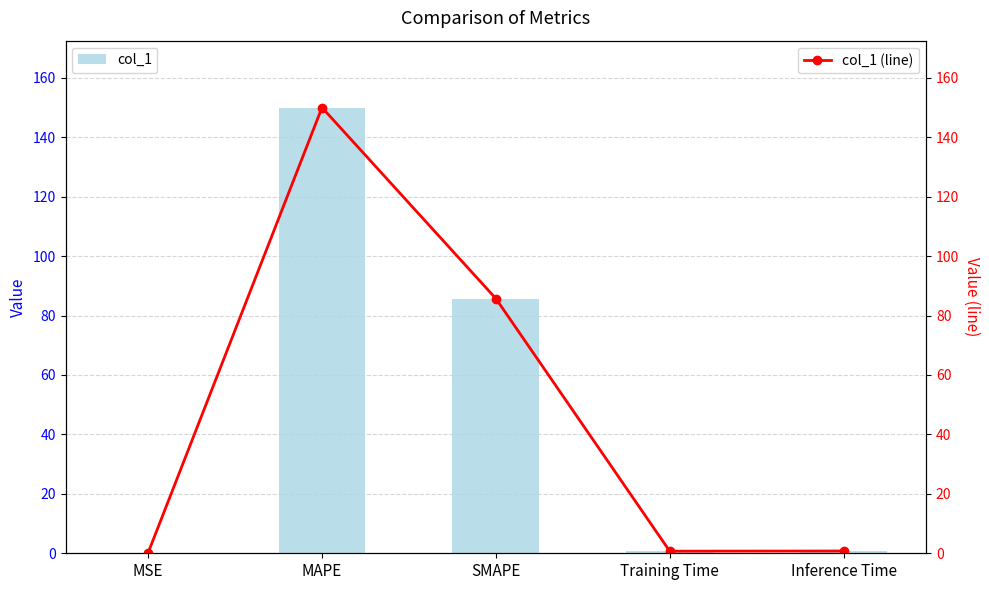

What is the difference between the col_1 values at MAPE and MSE?

149.8